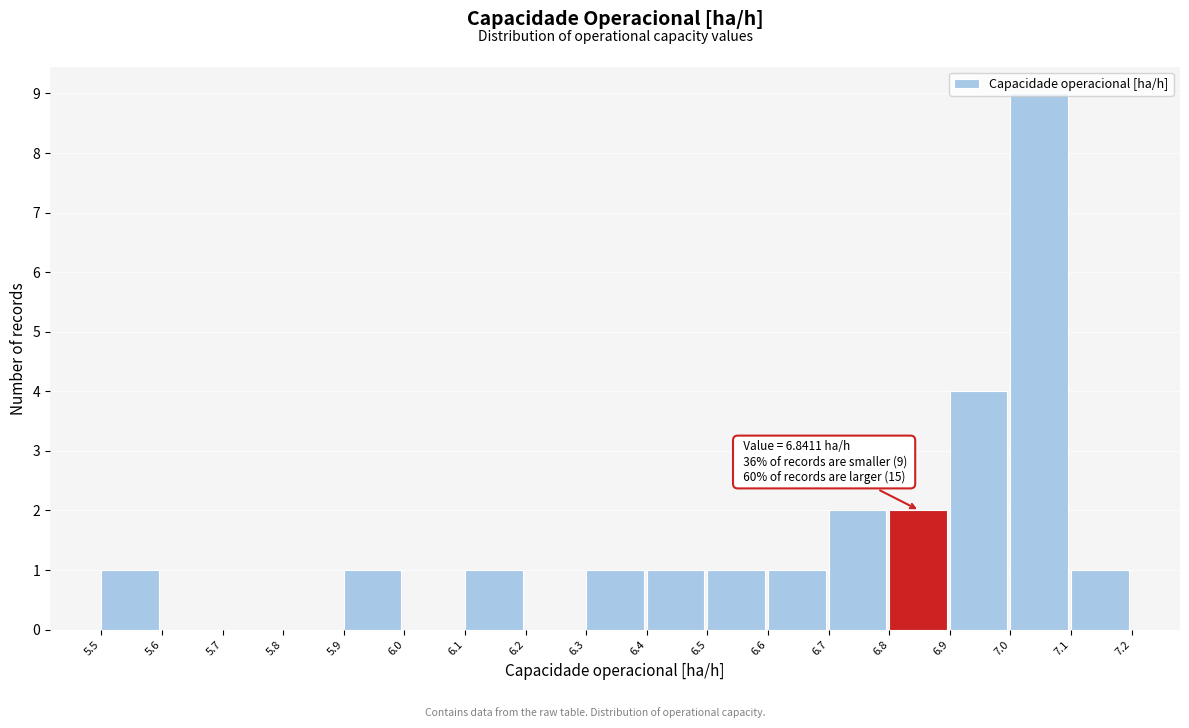

Over which range of the x-axis is the bar tallest?

7.0 to 7.1